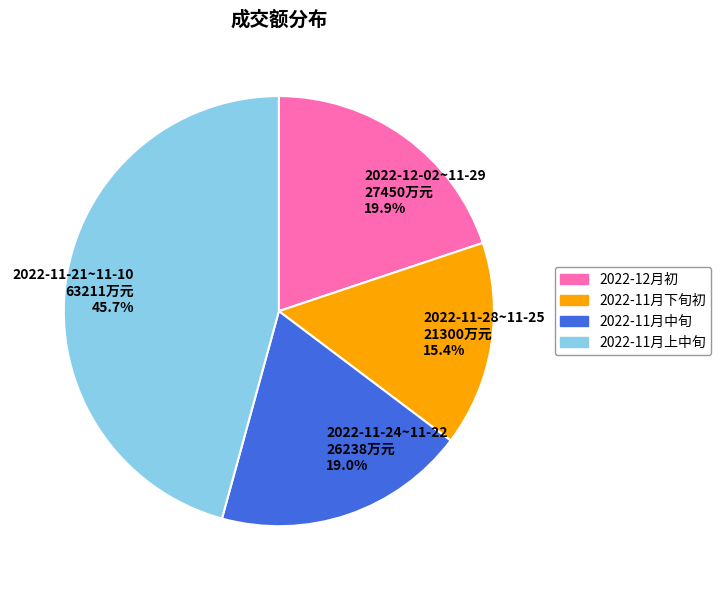

Combined, do 2022-12-02~11-29 27450万元 19.9% and 2022-11-21~11-10 63211万元 45.7% account for over 50%?

Yes